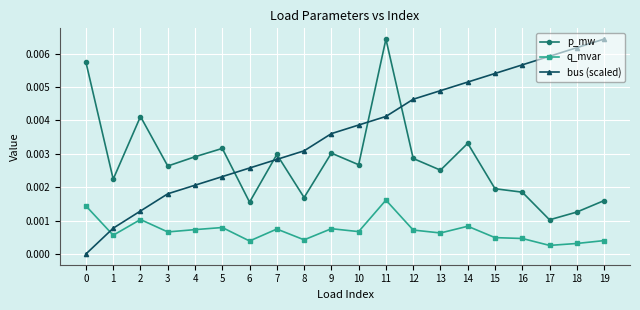

True or false: p_mw and q_mvar intersect in this chart.

False